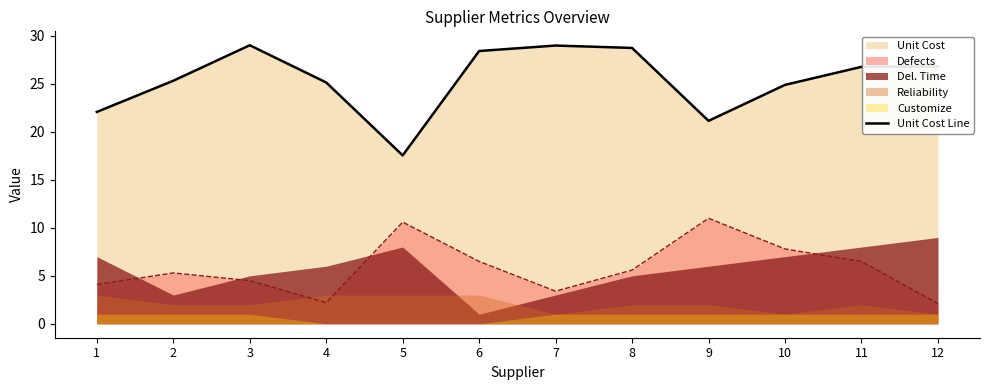

The value at 1 is 22.1. True or false?

True